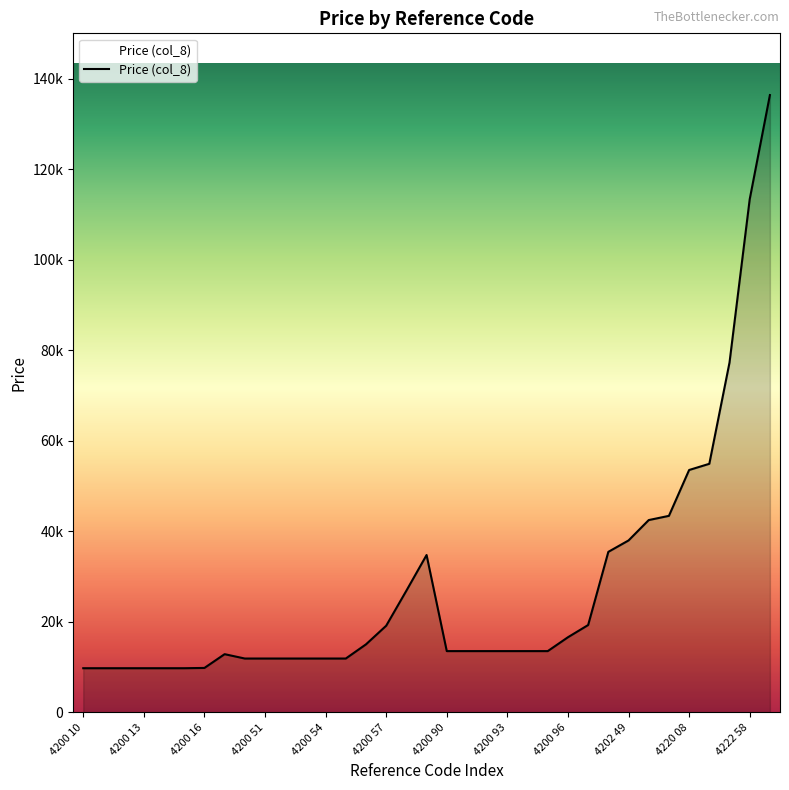

Does the chart have visible grid lines?

No